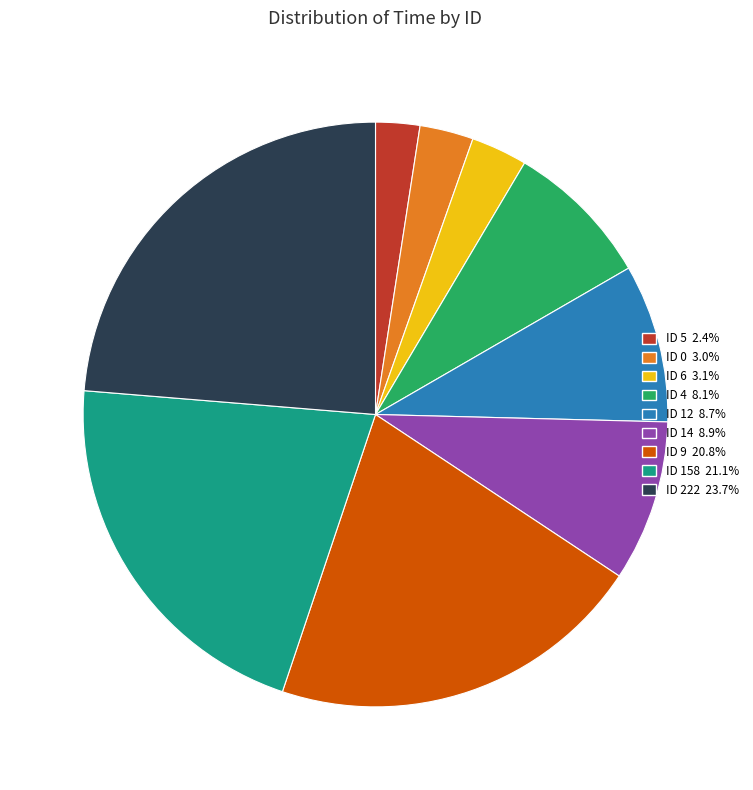

Combined, do ID 14 8.9% and ID 5 2.4% account for over 50%?

No